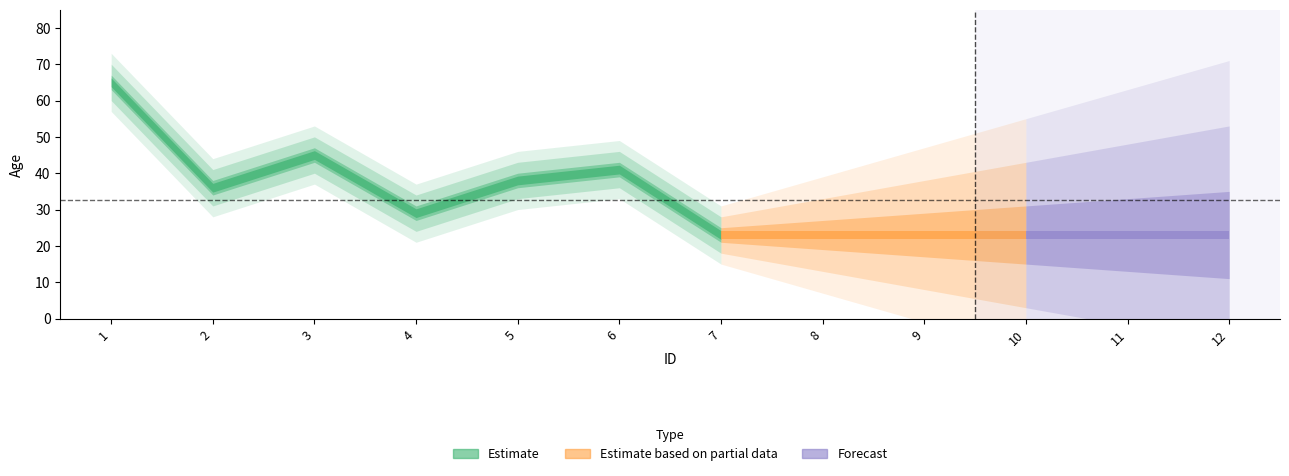

The chart shows a value of 63 at 3. True or false?

False